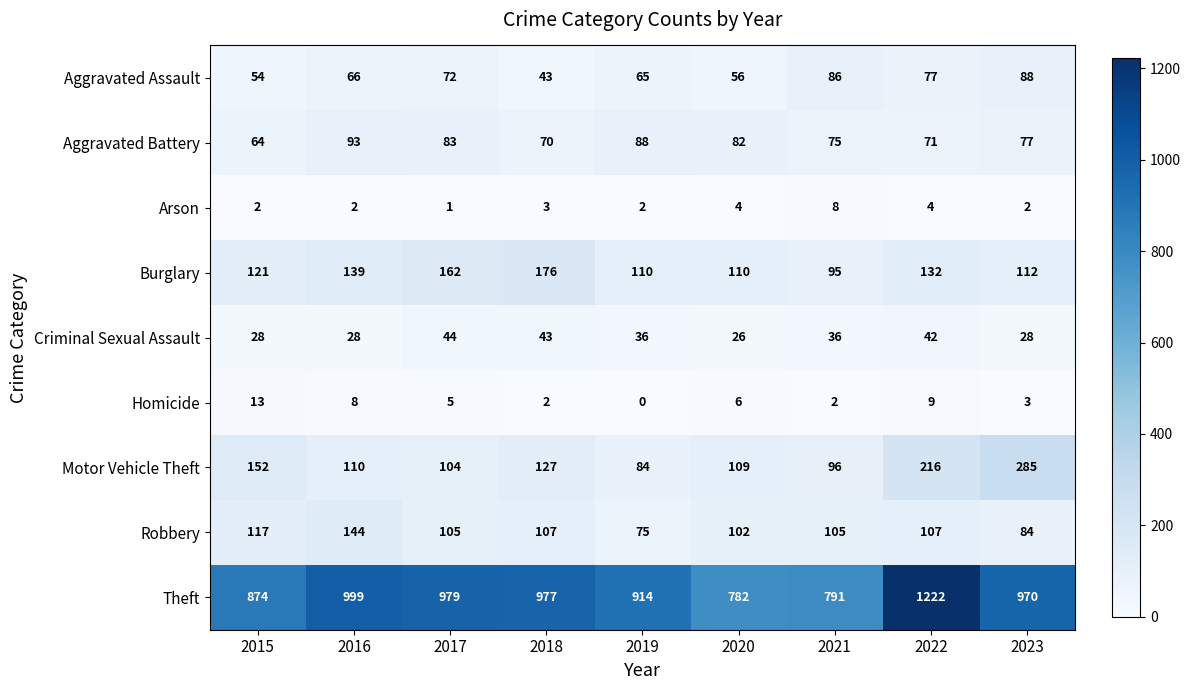

The value of Motor Vehicle Theft at 2020 is 109. True or false?

True